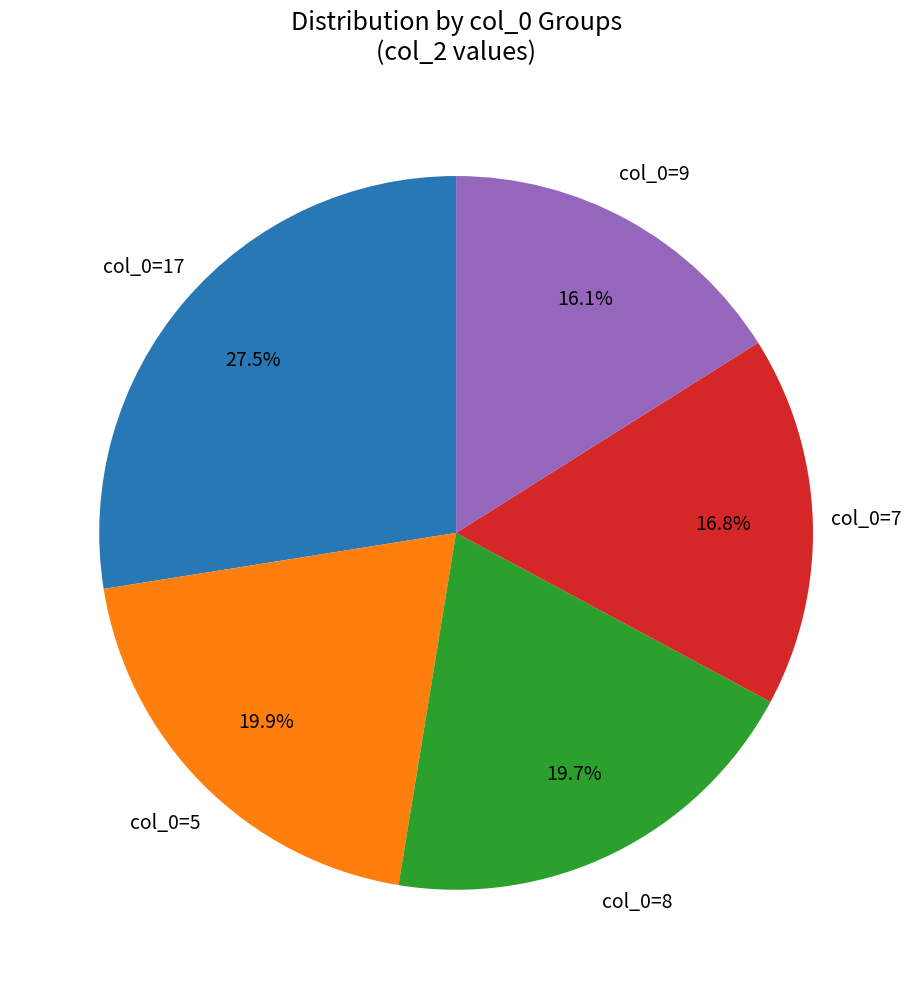

Which has a higher value, col_0=9 or col_0=7?

col_0=7